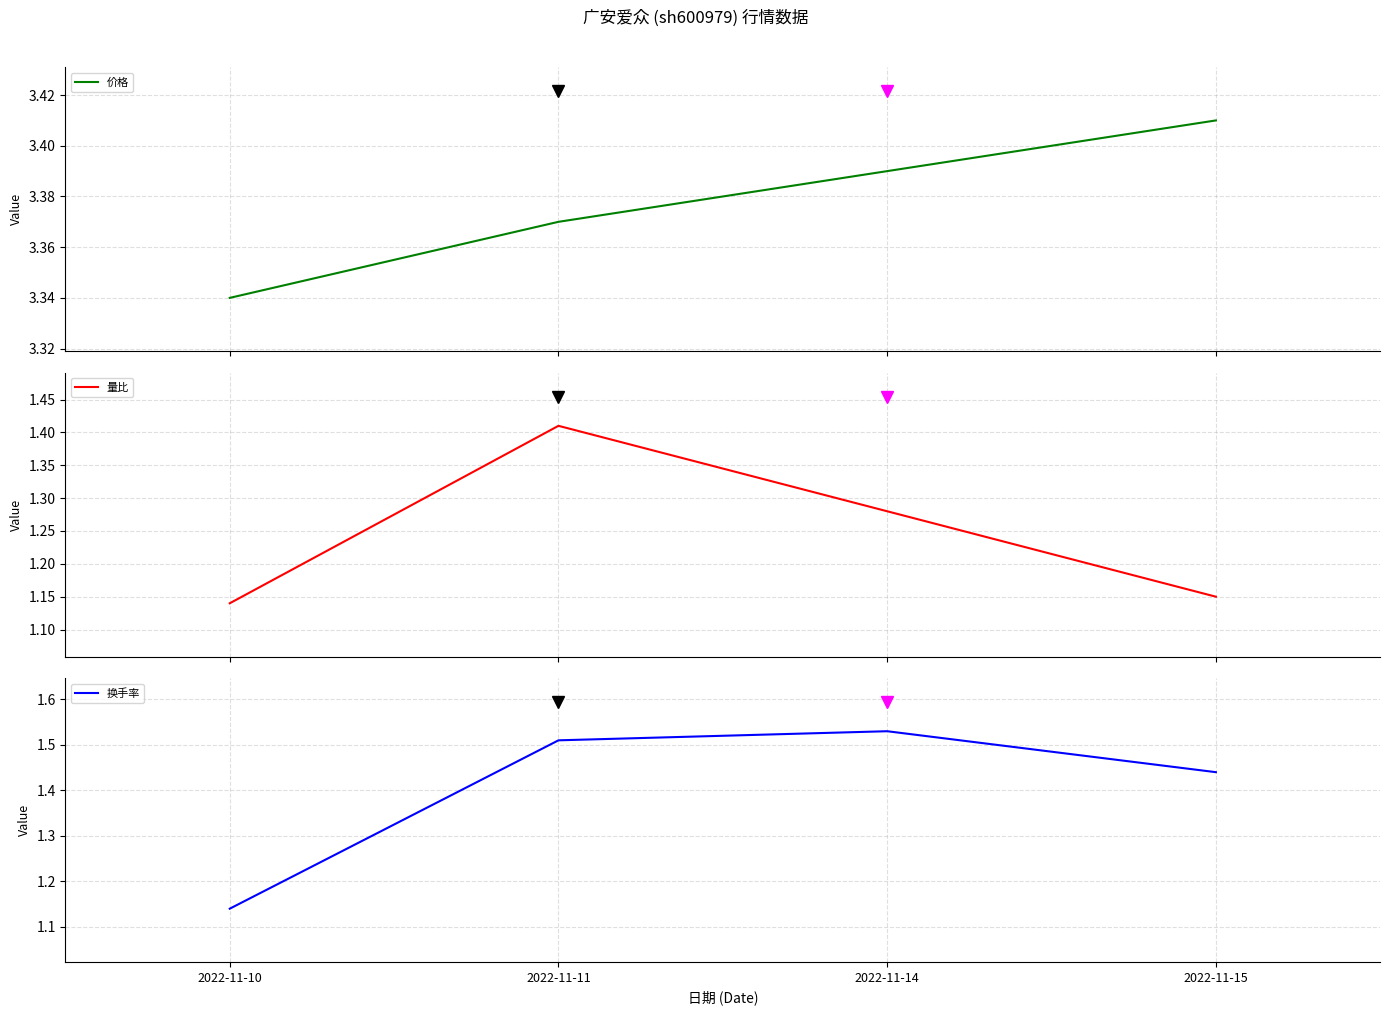

Rank the series by their maximum value, from highest to lowest.

价格, 换手率, 量比